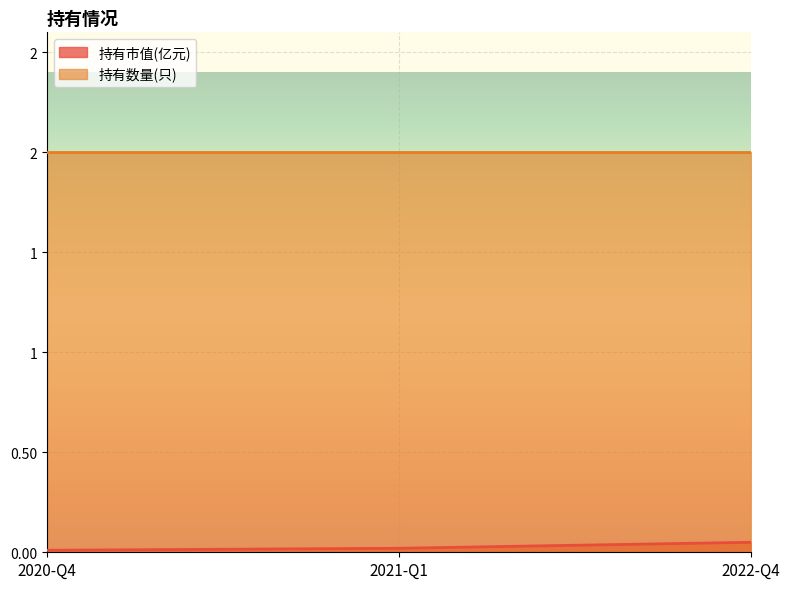

List the labels in order of value, largest first.

2022-Q4, 2021-Q1, 2020-Q4